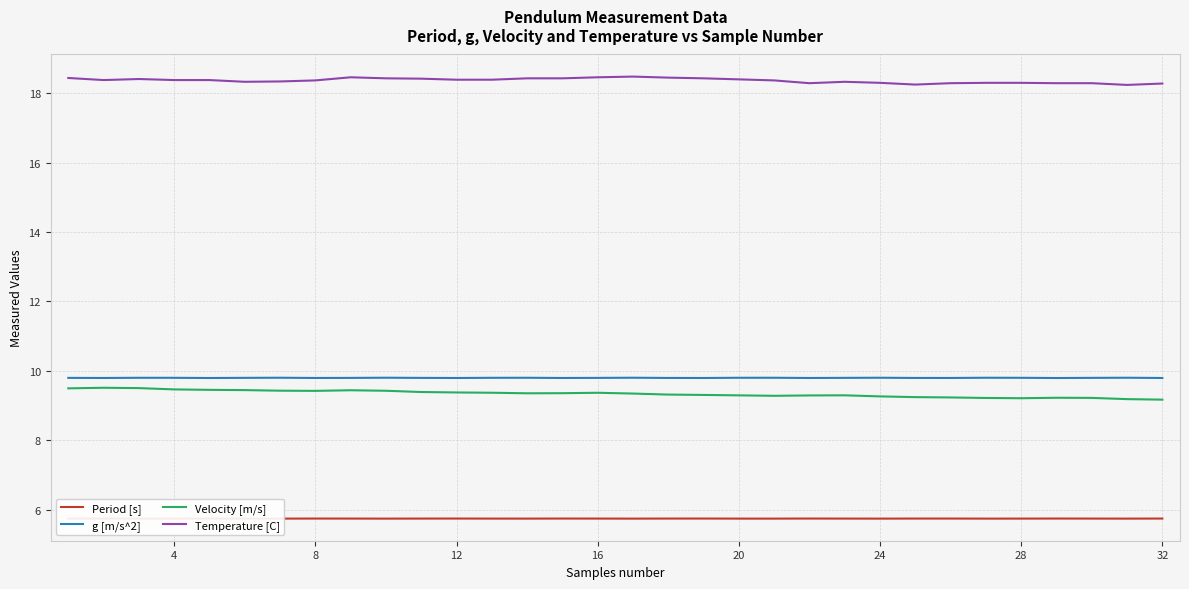

How many lines are shown in the chart?

4